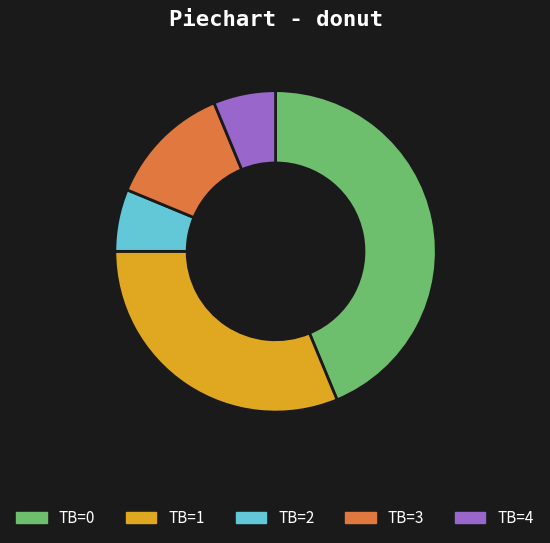

True or false: TB=0 accounts for 44% of the total.

True